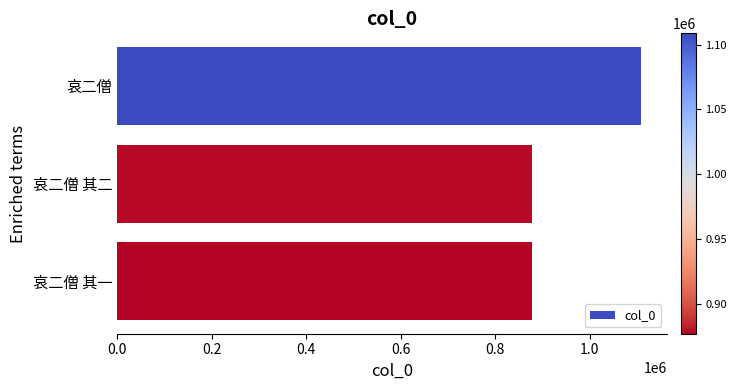

What is the difference between the maximum and second lowest values?

230278